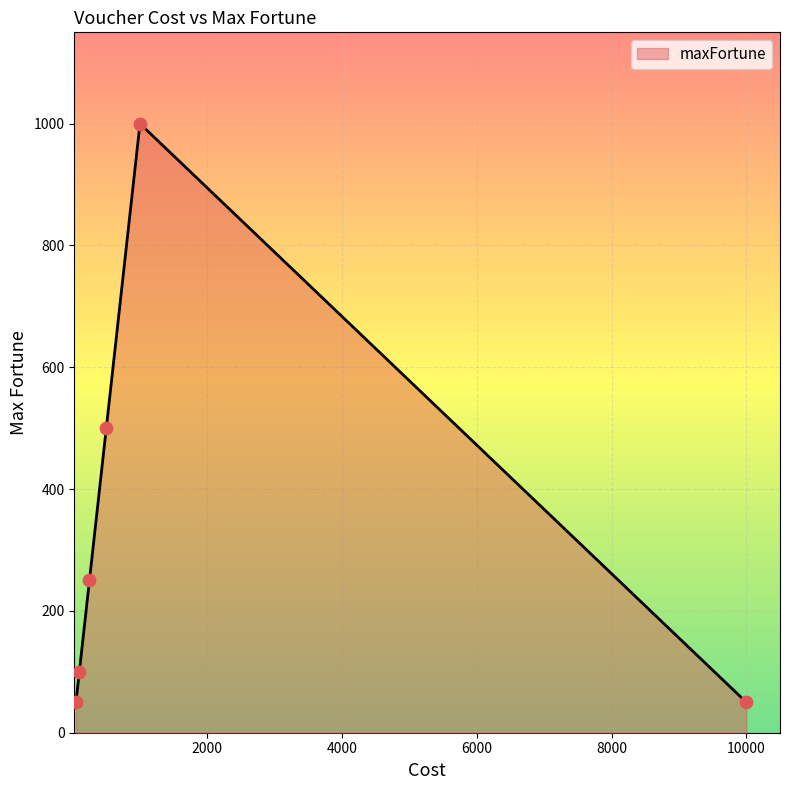

What is the difference between the second highest and minimum values?

450